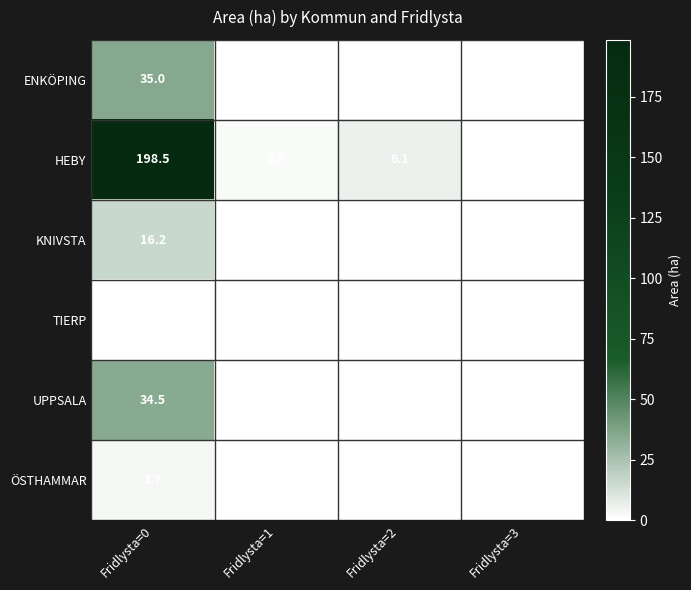

What is the maximum value shown in the chart?

198.5